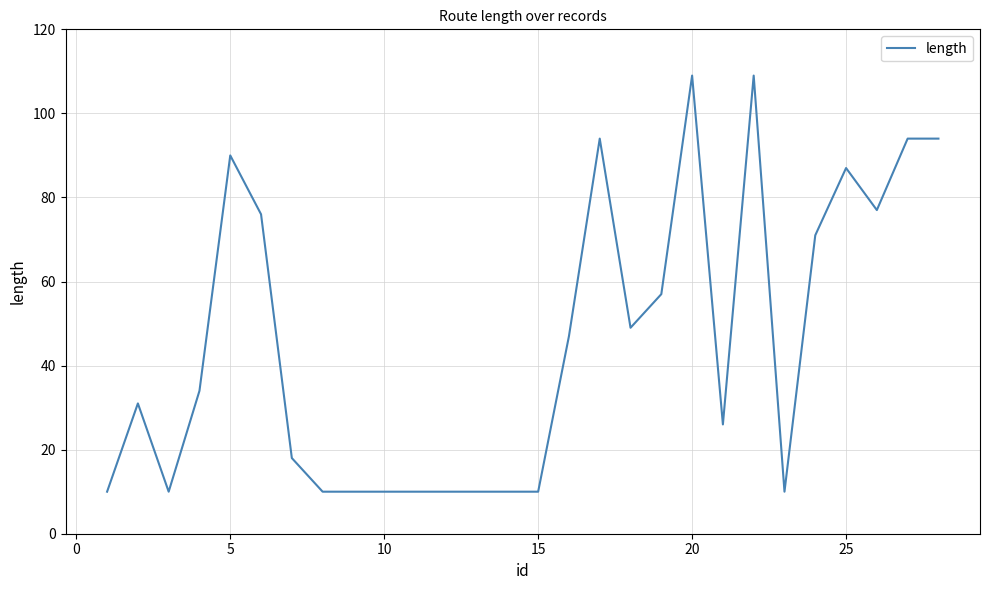

What is the smallest value displayed?

10